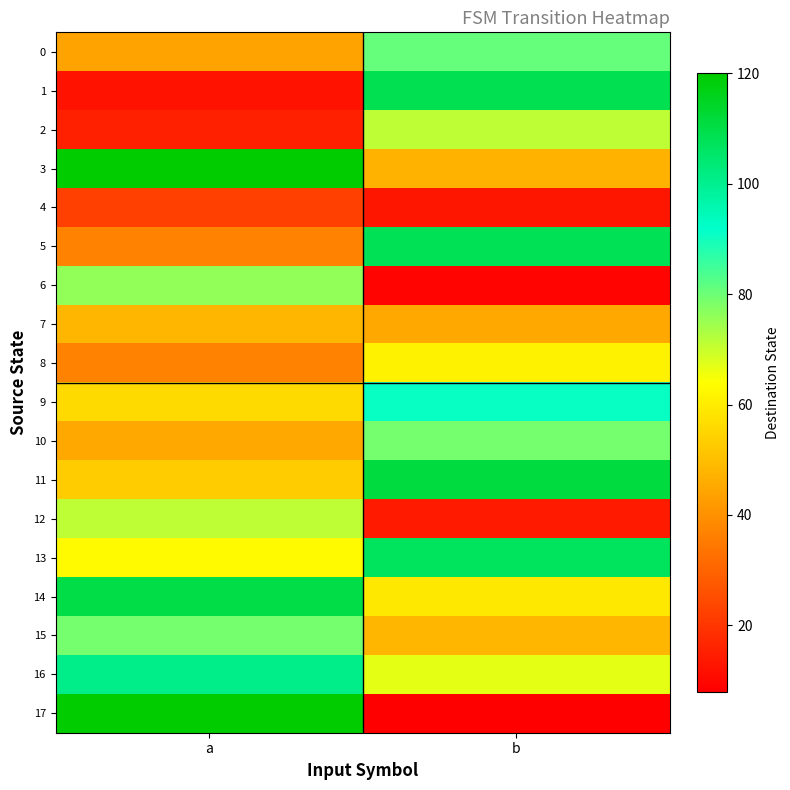

At which category does the chart reach its minimum across all series?

b